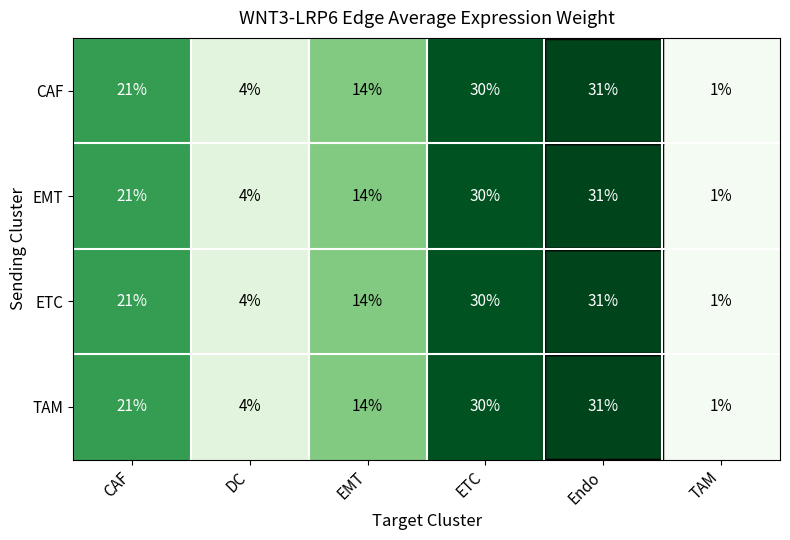

What is the average value of the ETC series?

17